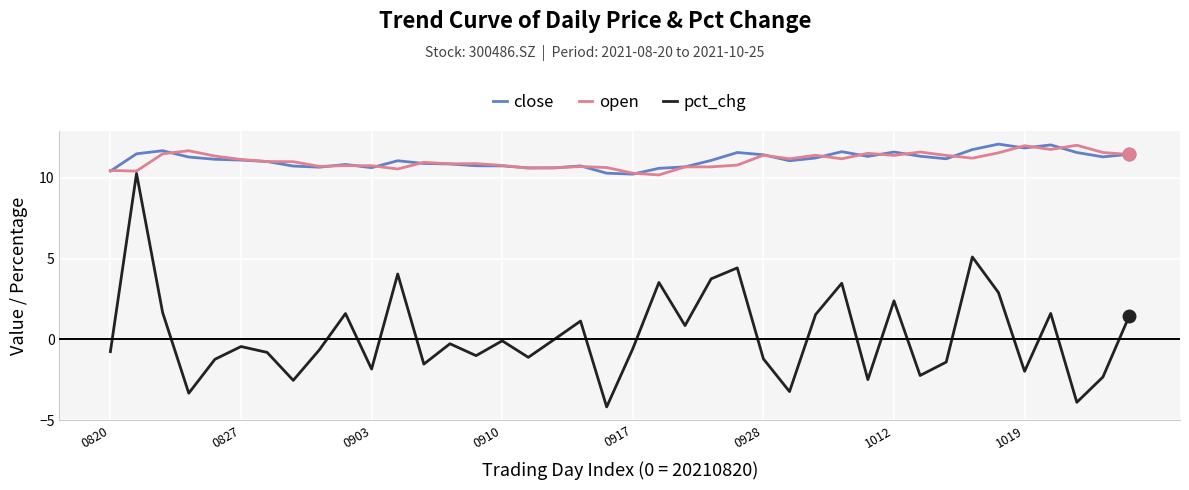

Which series has the largest range (max minus min)?

pct_chg